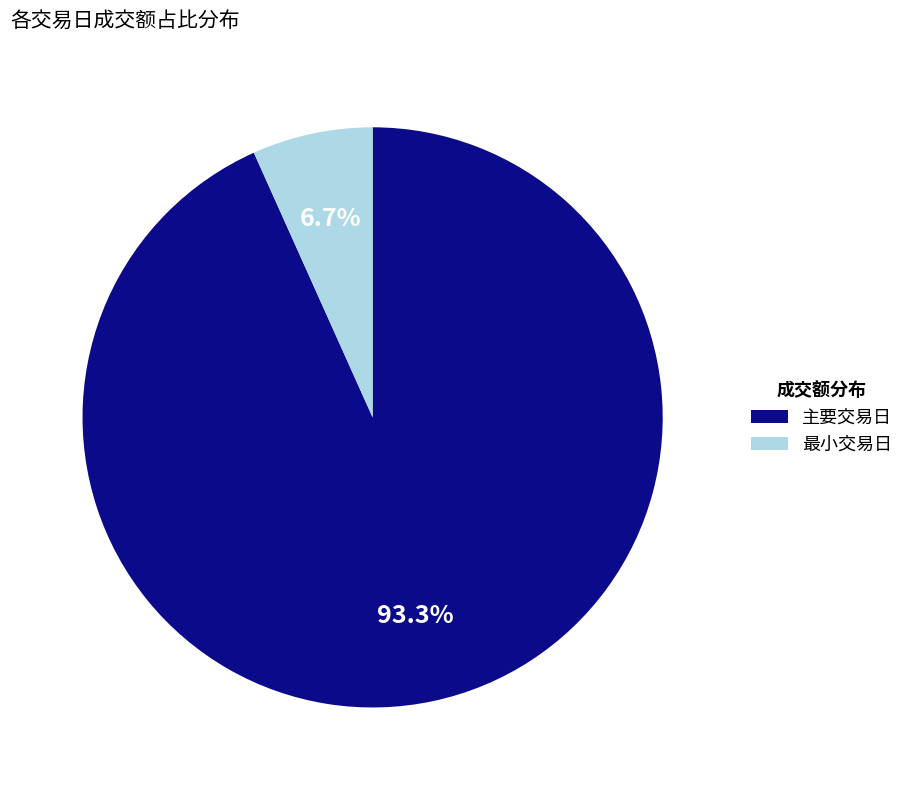

Which category has the smallest portion of the pie?

最小交易日